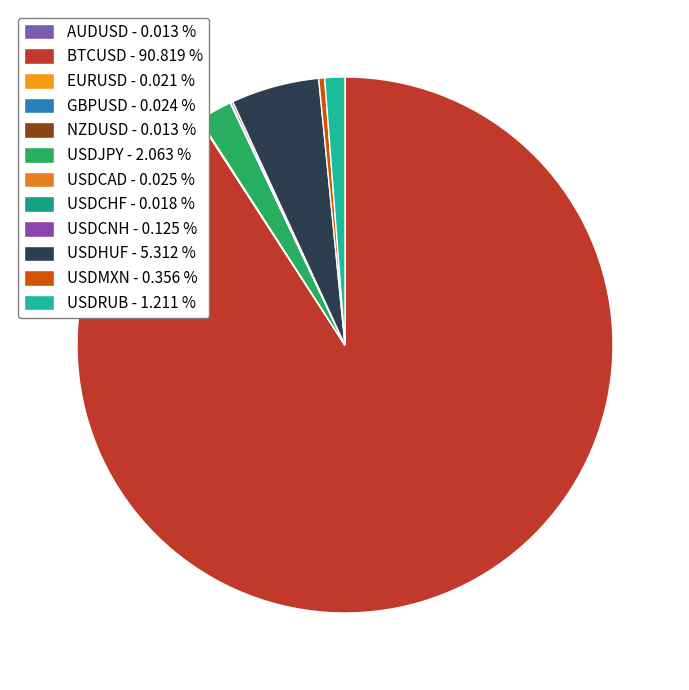

The USDCAD slice represents 0% of the pie. True or false?

True